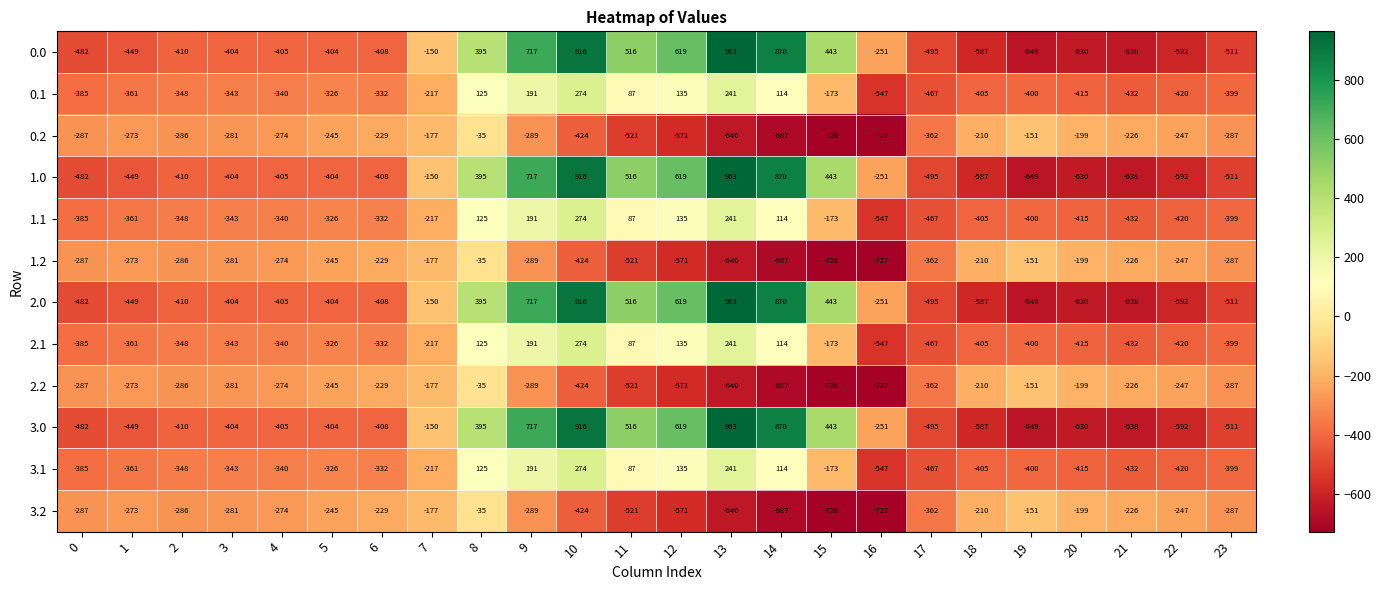

At which category is the sum across all series the highest?

10